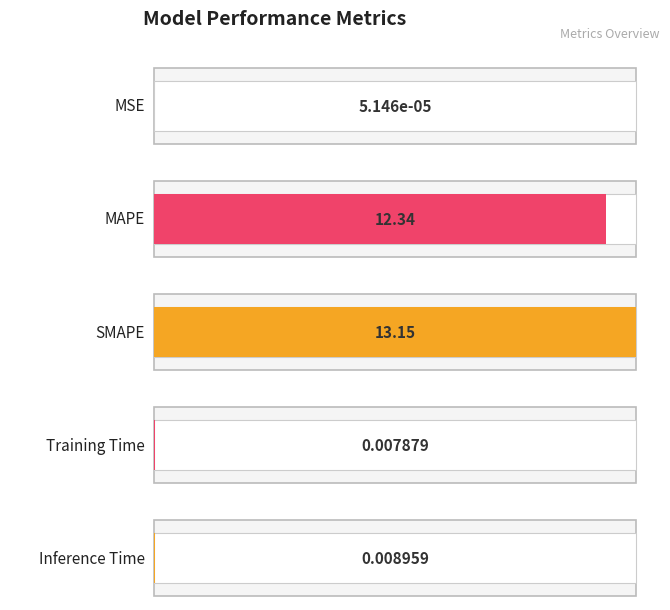

List the labels in order of value, largest first.

SMAPE, MAPE, Inference Time, Training Time, MSE